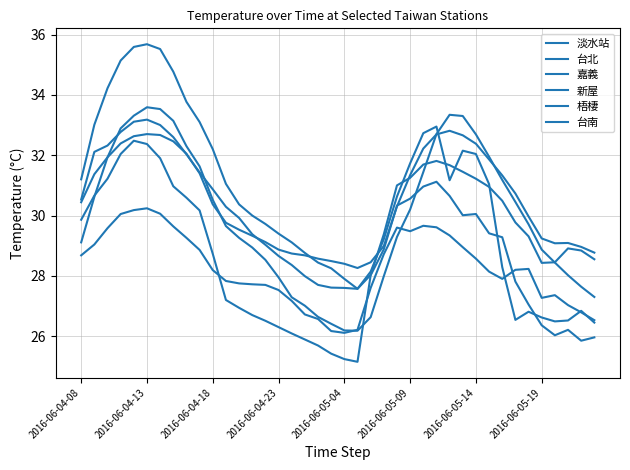

Does the chart display data point markers on the line(s)?

No